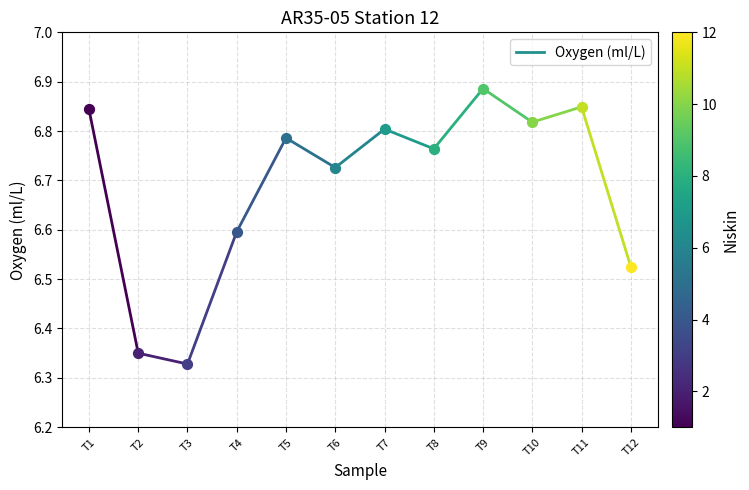

What is the ratio of the value at T1 to the value at T2?

1.1